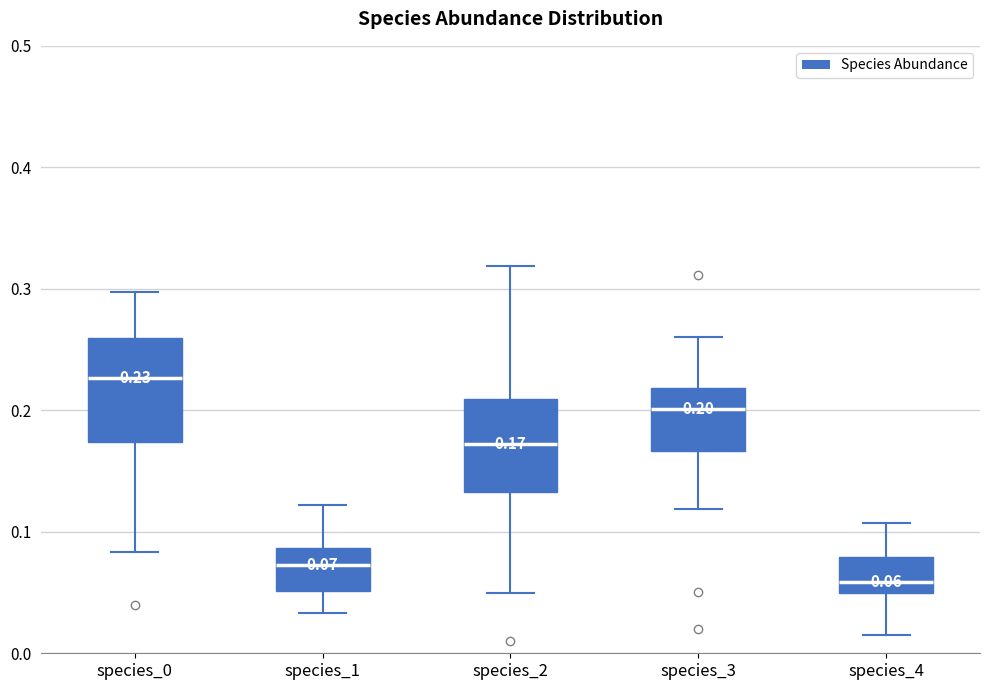

Which box is the tallest, from its lower edge to its upper edge?

species_0